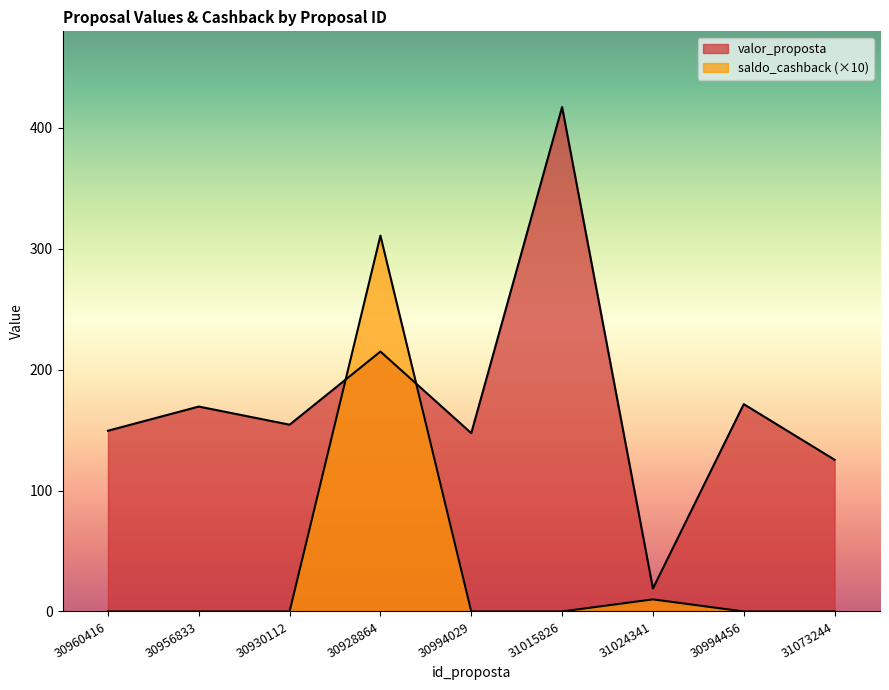

List the series in order of their overall mean, highest first.

valor_proposta, saldo_cashback